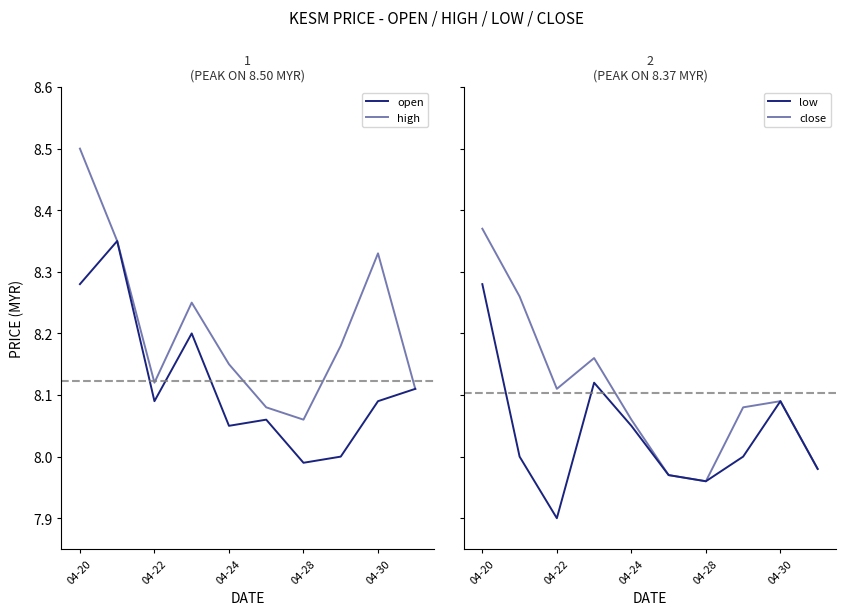

Rank the series by their maximum value, from lowest to highest.

low, open, close, high